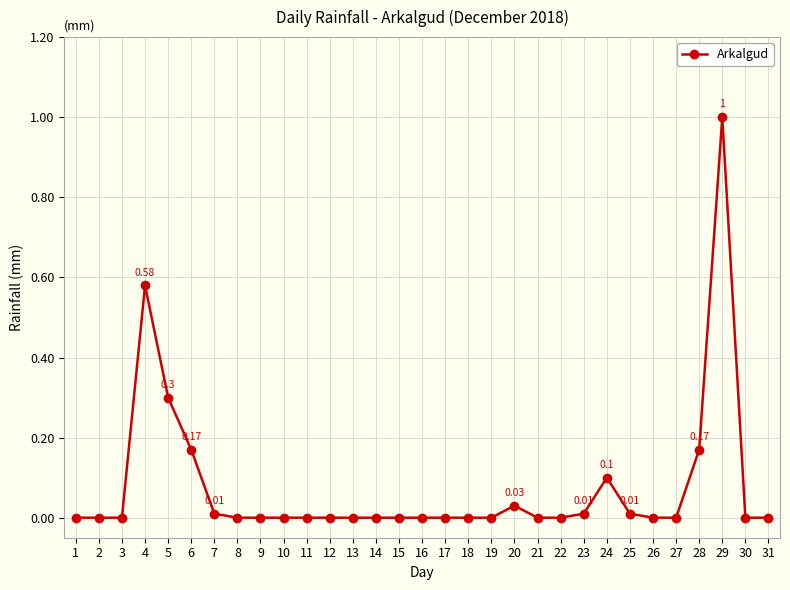

True or false: the data has more than 1 interior local peaks.

True